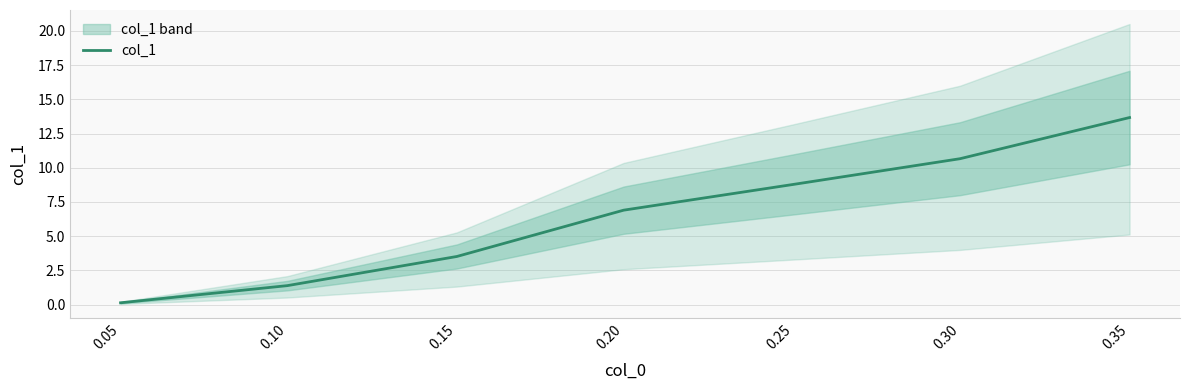

What is the value of the 1st point from the left?

0.1